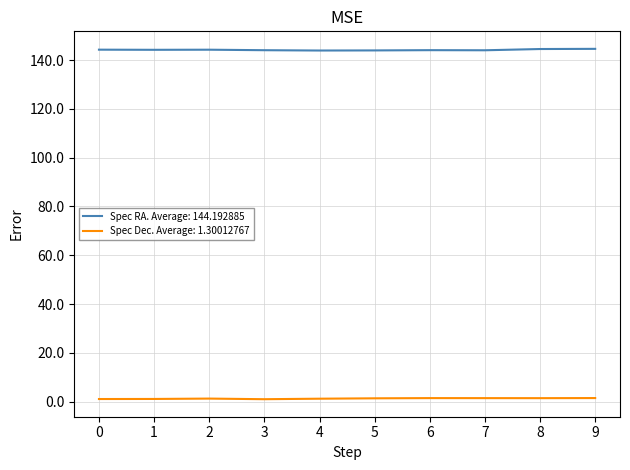

True or false: Spec Dec. Average: 1.30012767 and Spec RA. Average: 144.192885 cross at least once.

False